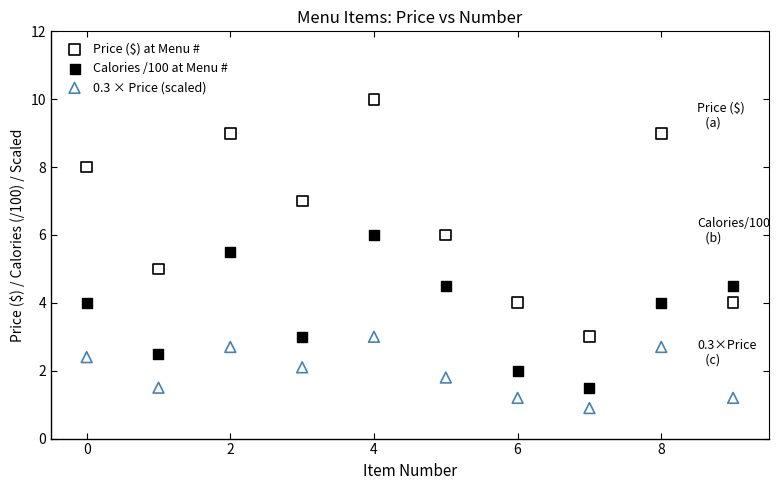

Which series has the largest Y range (max minus min)?

Price ($) at Menu #